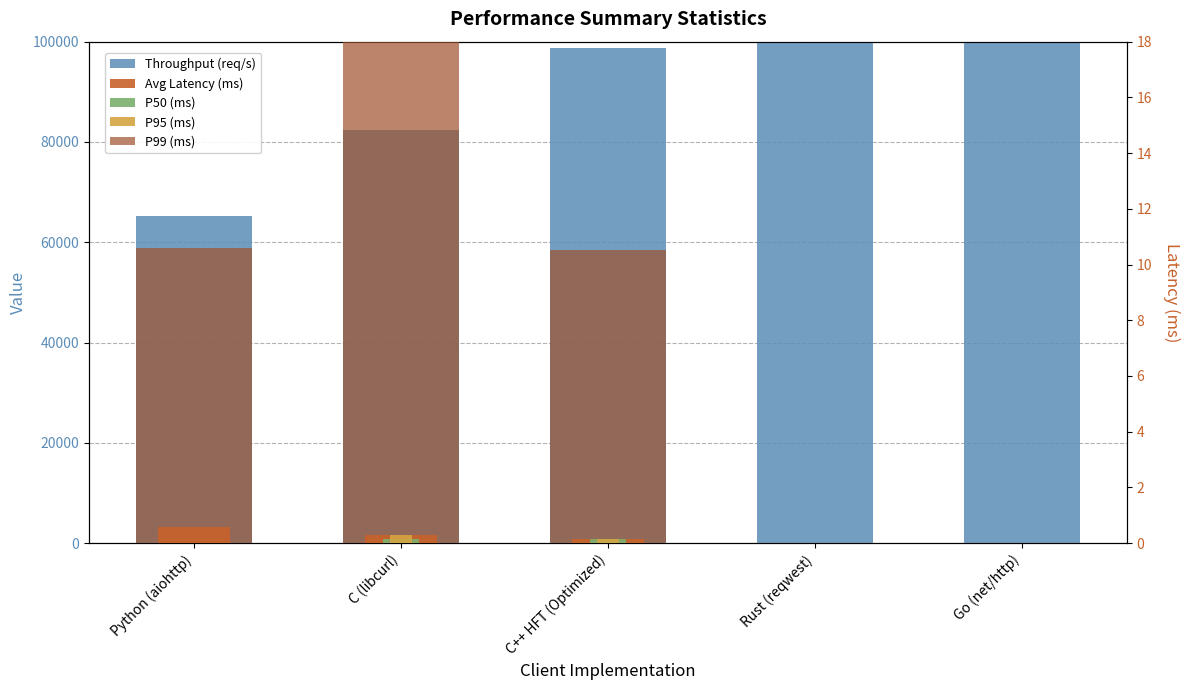

What is the difference between the maximum and second lowest values in the Throughput (req/s) series?

19600.0